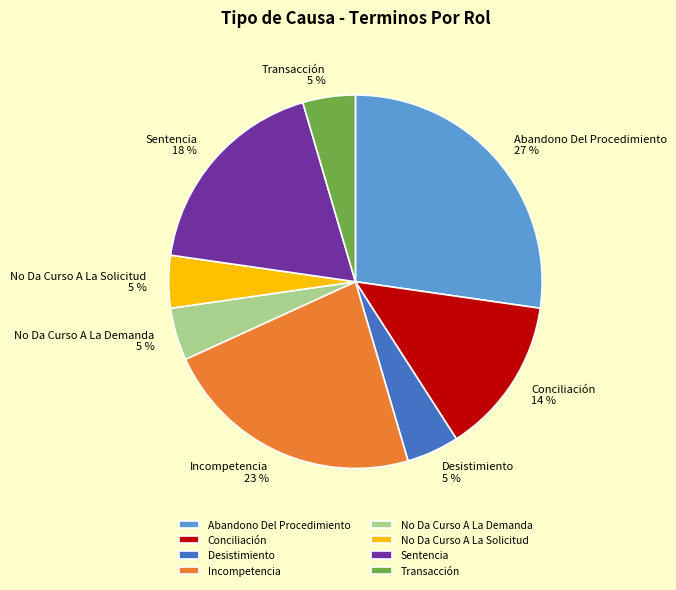

How many slices are in this pie chart?

8